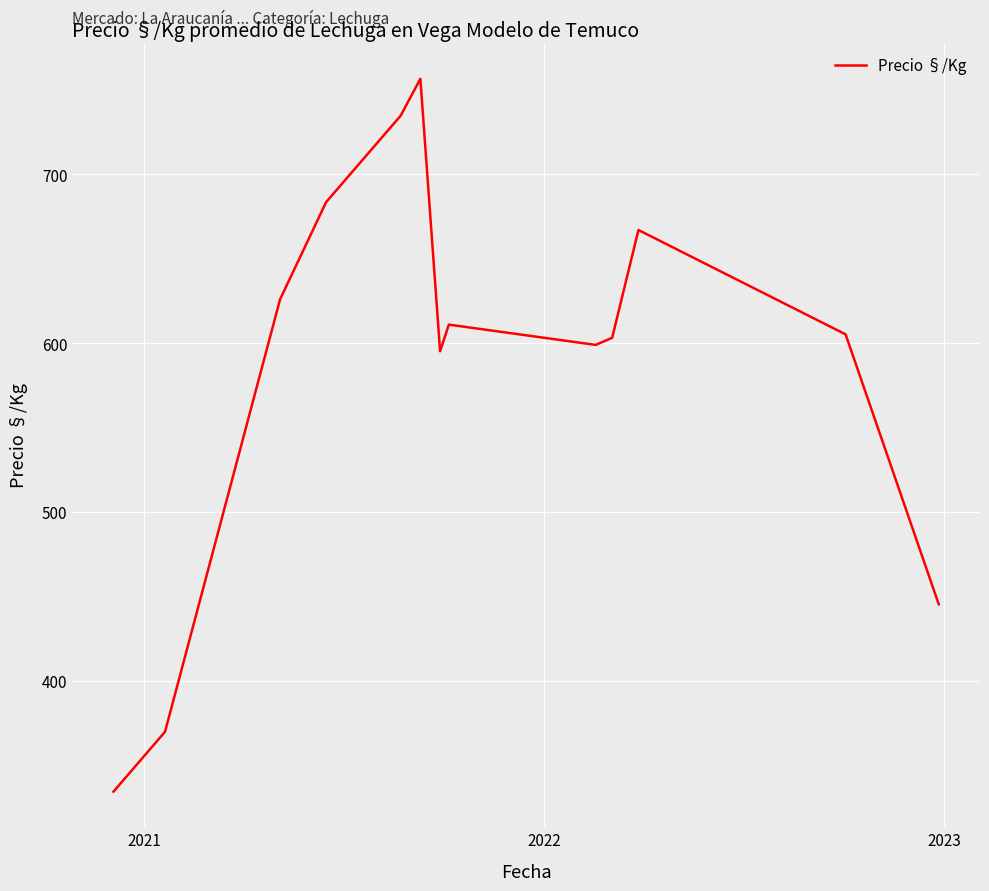

What is the minimum value shown in the chart?

334.6